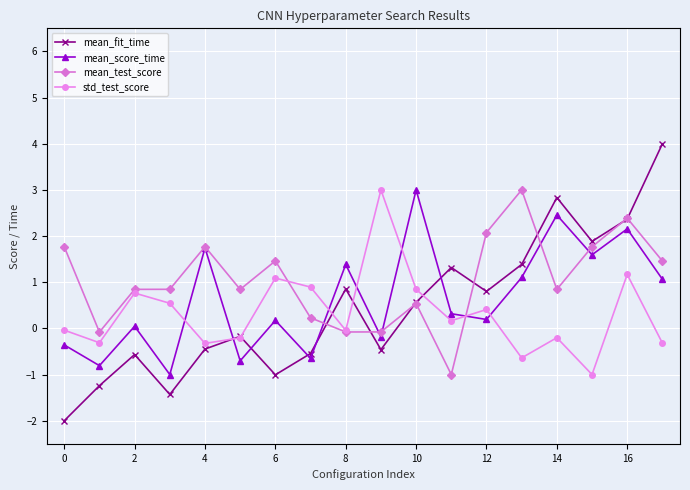

True or false: mean_fit_time has more than 0 points higher than both neighbors.

True